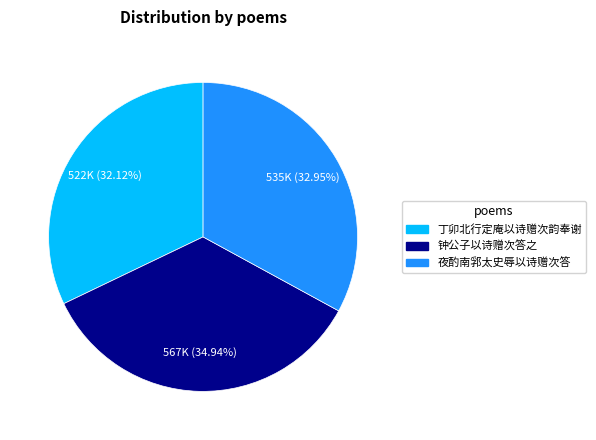

How many slices are in this pie chart?

3